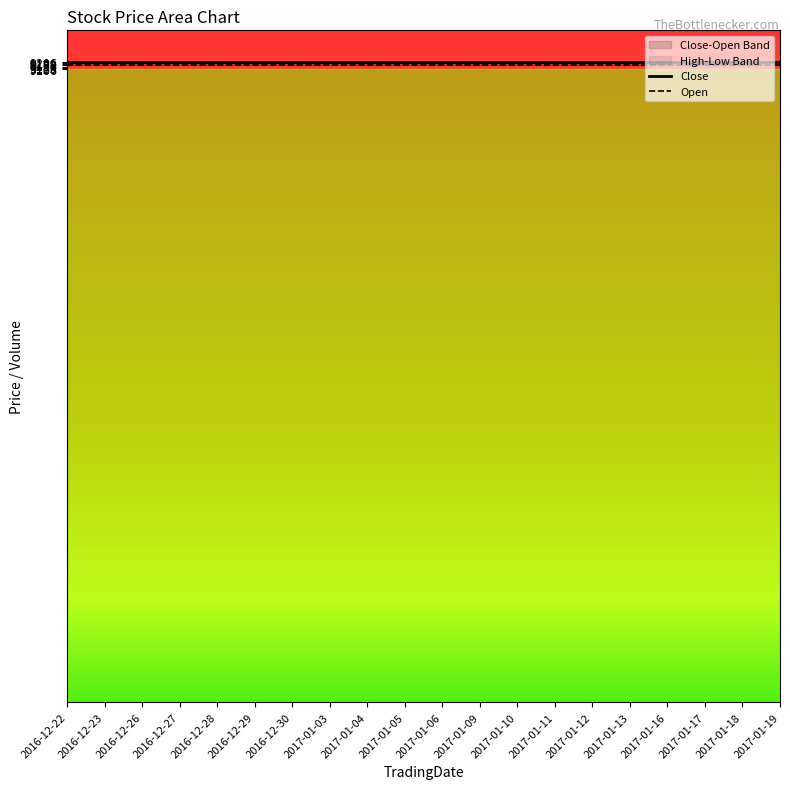

The Open series shows 9156 at 2017-01-10. True or false?

True